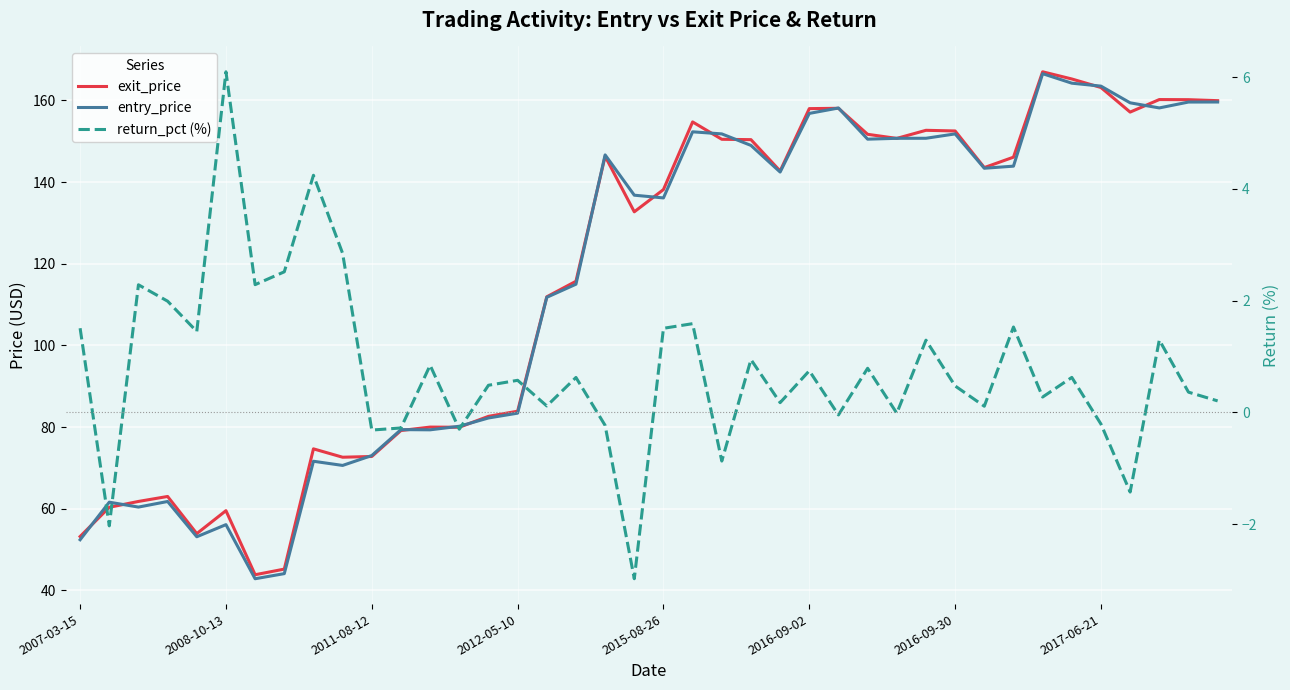

How many distinct data groups are displayed?

3